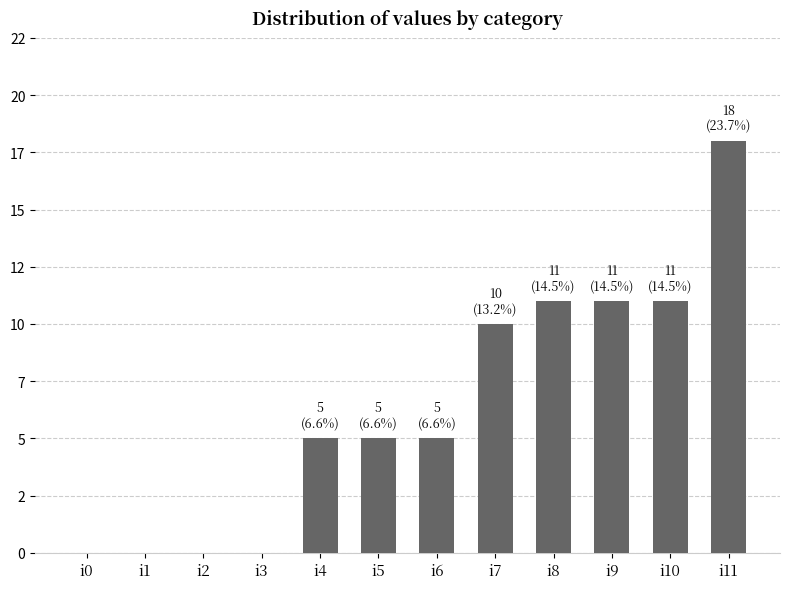

At which category does the chart reach its minimum across all series?

i0